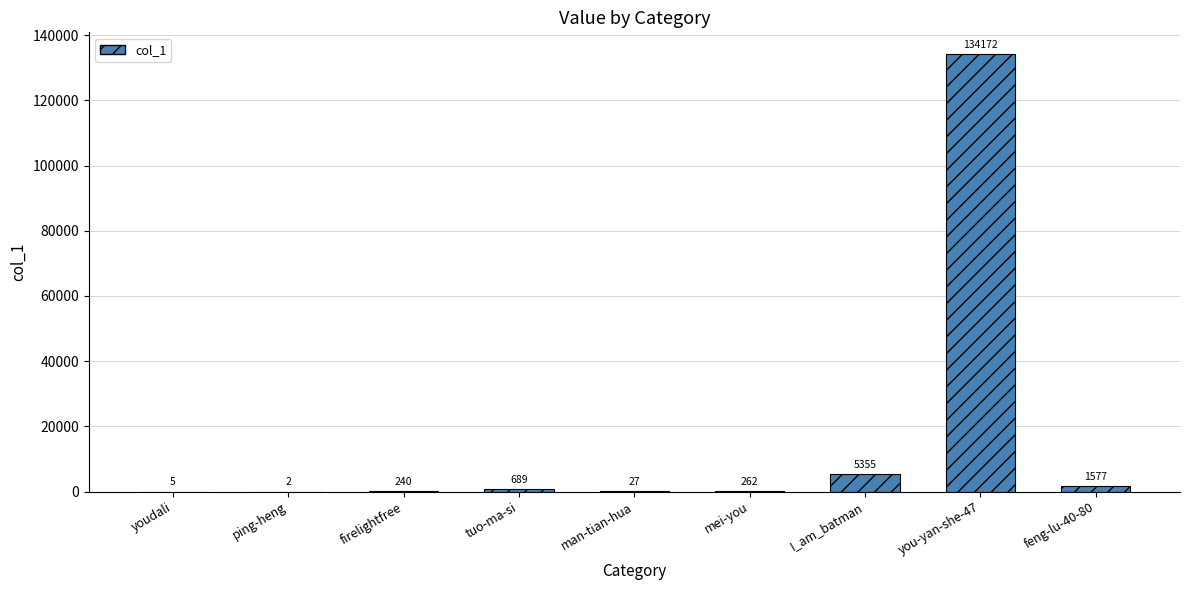

Which label corresponds to the largest value in the chart?

you-yan-she-47